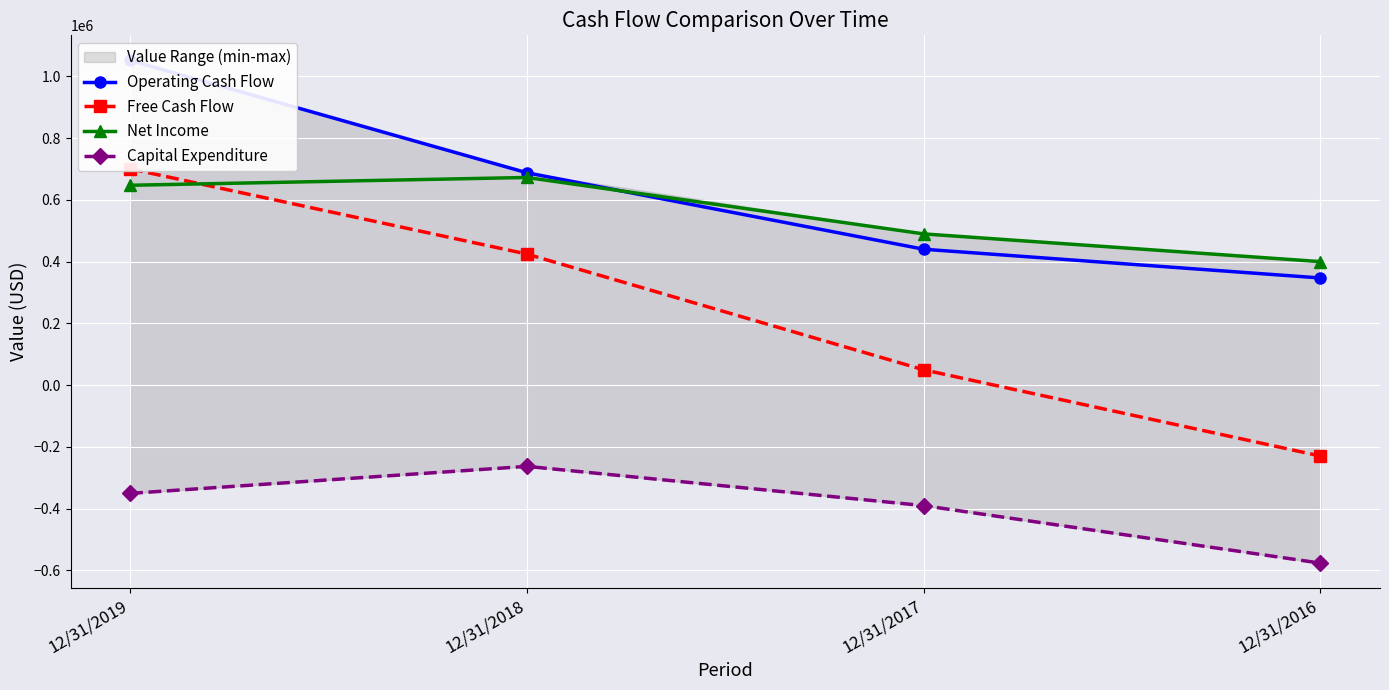

At which label is Free Cash Flow closest to 235299?

12/31/2017